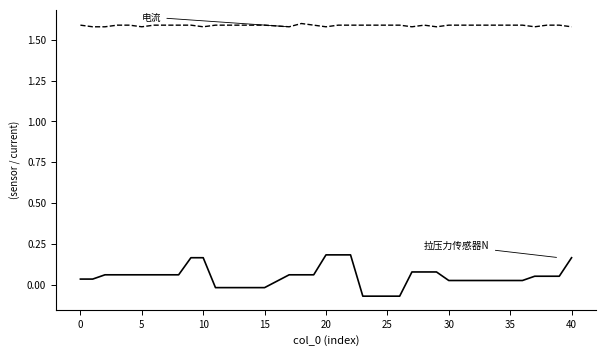

Reading right to left, list all the values displayed in this chart.

拉压力传感器N: 0.2	0.1	0.1	0.1	0.0	0.0	0.0	0.0	0.0	0.0	0.0	0.1	0.1	0.1	-0.1	-0.1	-0.1	-0.1	0.2	0.2	0.2	0.1	0.1	0.1	-0.0	-0.0	-0.0	-0.0	-0.0	0.2	0.2	0.1	0.1	0.1	0.1	0.1	0.1	0.1	0.0	0.0
电流: 1.6	1.6	1.6	1.6	1.6	1.6	1.6	1.6	1.6	1.6	1.6	1.6	1.6	1.6	1.6	1.6	1.6	1.6	1.6	1.6	1.6	1.6	1.6	1.6	1.6	1.6	1.6	1.6	1.6	1.6	1.6	1.6	1.6	1.6	1.6	1.6	1.6	1.6	1.6	1.6